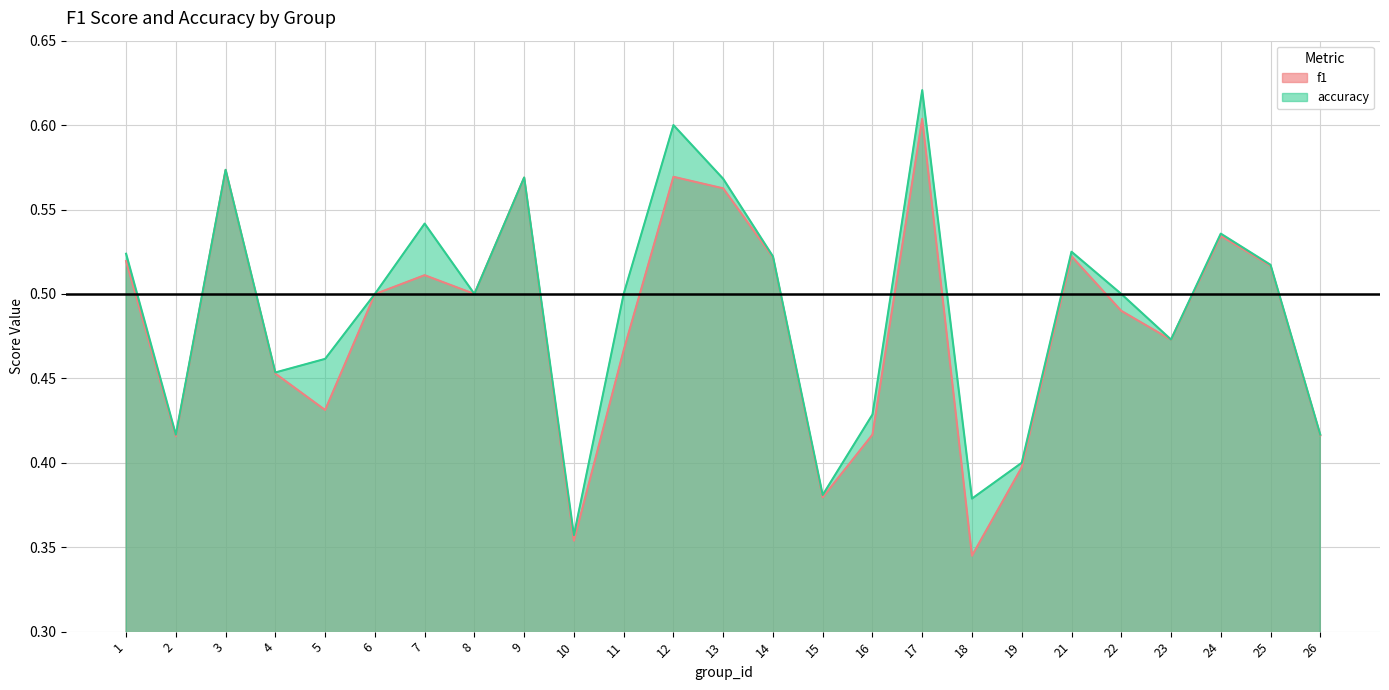

True or false: f1 and accuracy cross at least once.

False